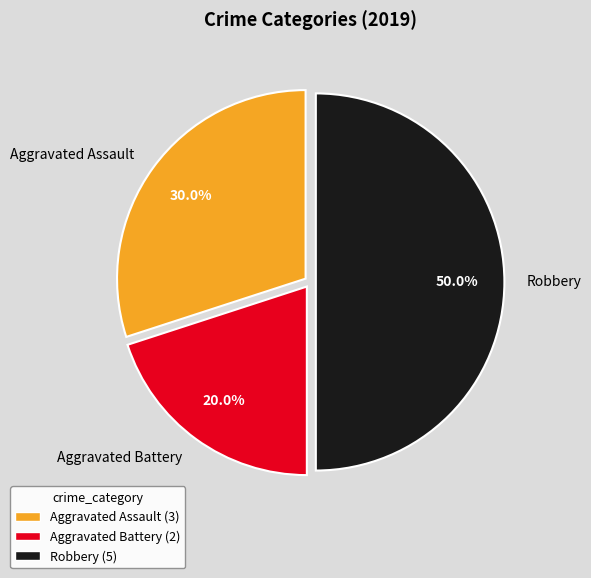

Rank the categories by value from highest to lowest.

Robbery, Aggravated Assault, Aggravated Battery